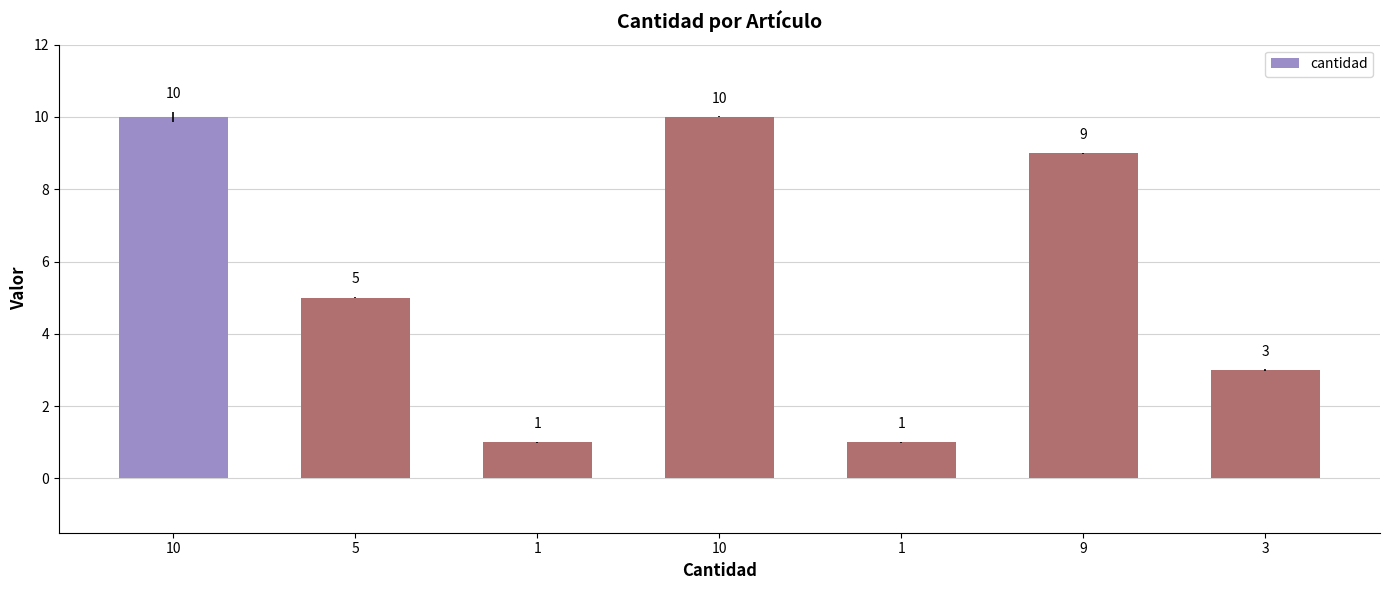

How many bars are there in total?

7